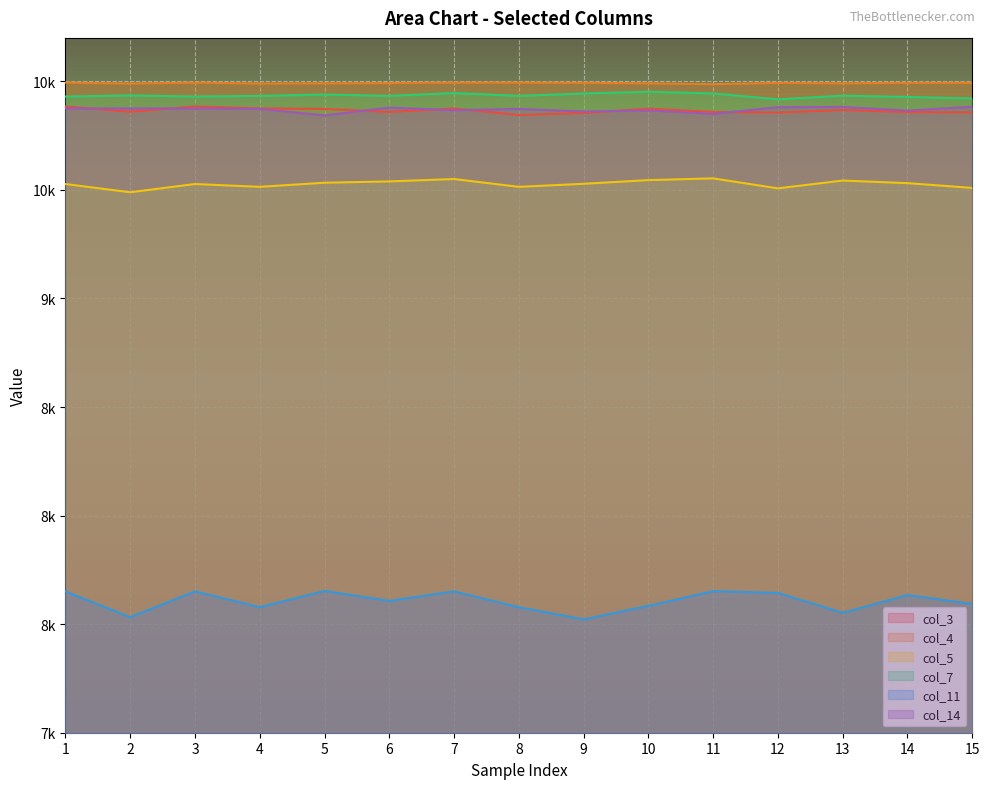

What is the difference between the col_11 values at 5 and 3?

2